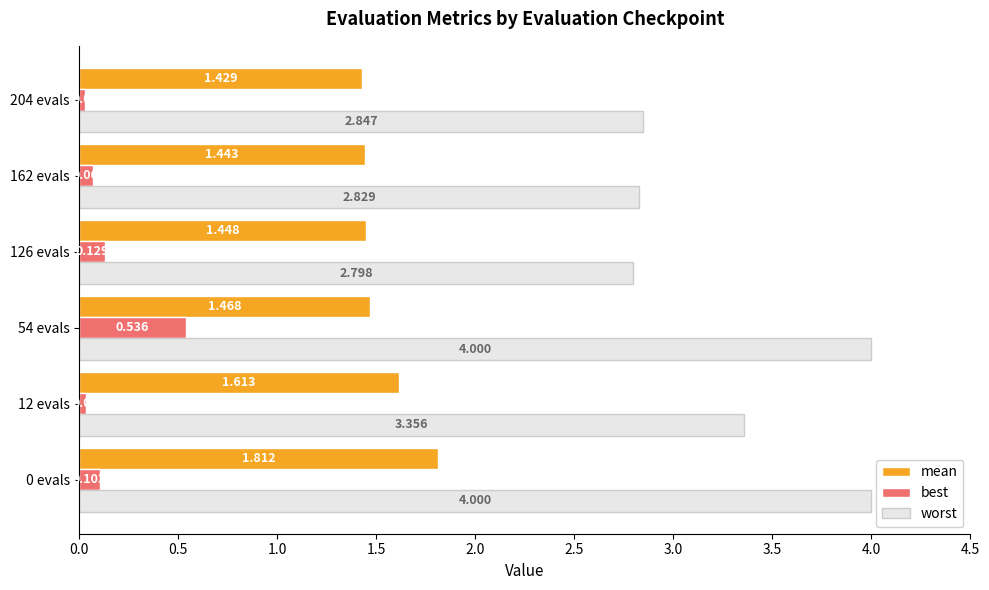

At which category is the sum across all series the highest?

54 evals